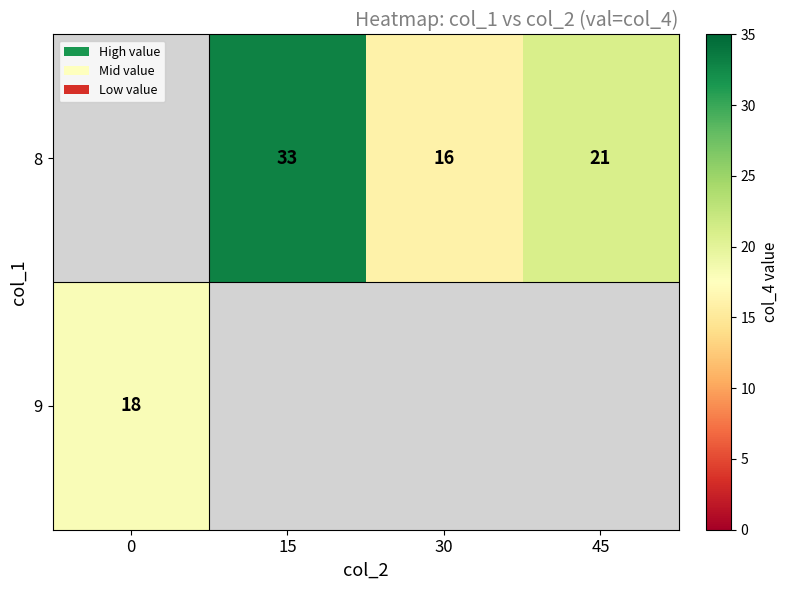

What is the maximum value shown in the chart?

33.0